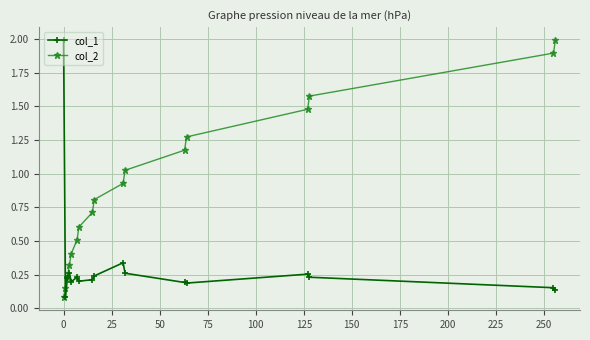

What is the maximum value for col_2?

2.0